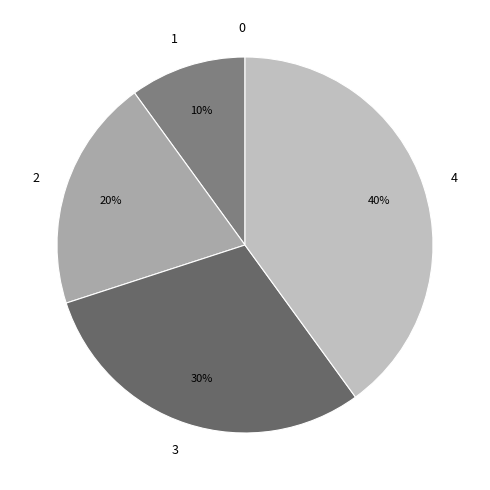

Is the sum of 4 and 2 greater than half?

Yes